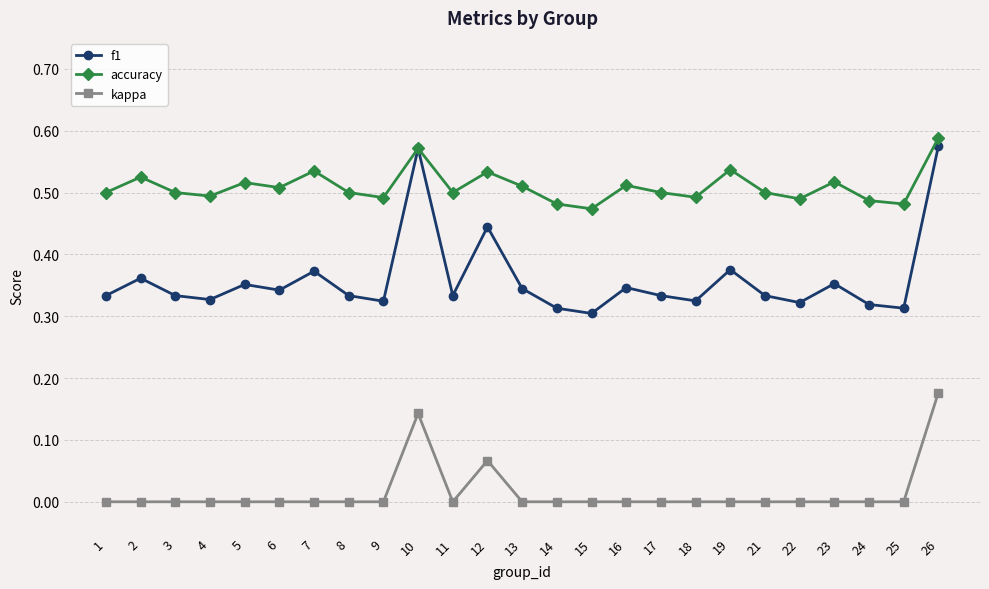

Which series has the widest spread of values?

f1